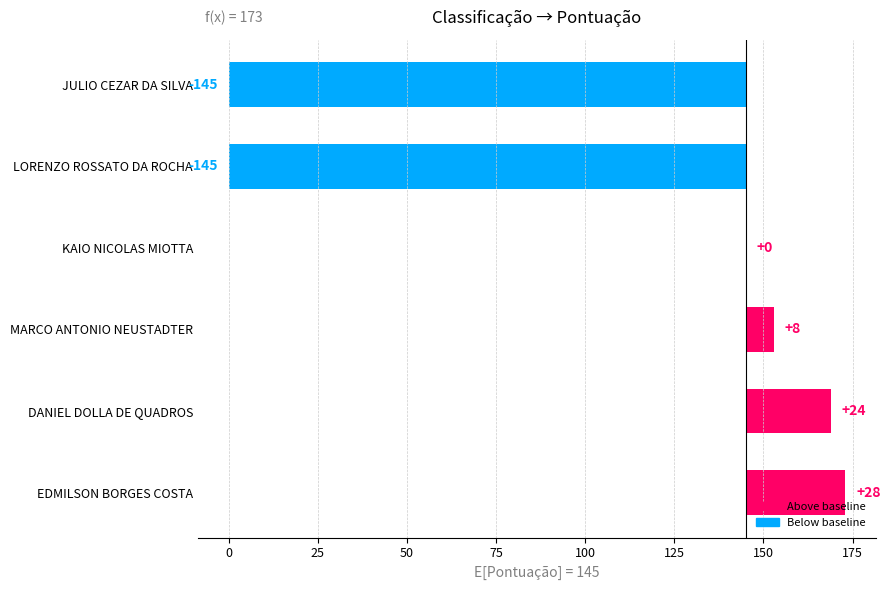

How many data points are less than 8?

3